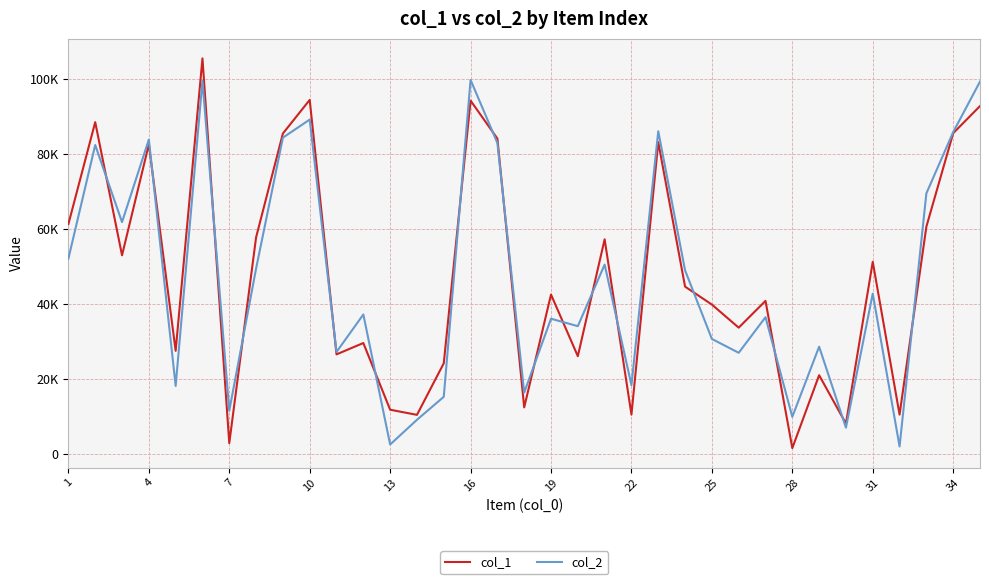

Does the chart display data point markers on the line(s)?

No